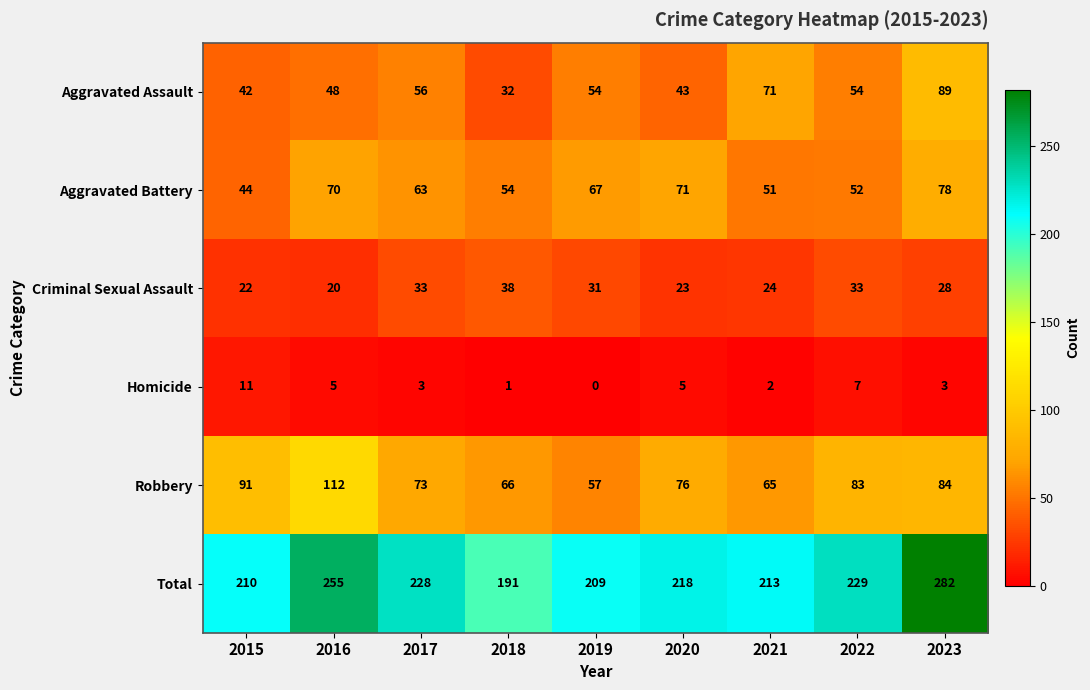

Between 2016 and 2019, which series saw the biggest shift?

Robbery